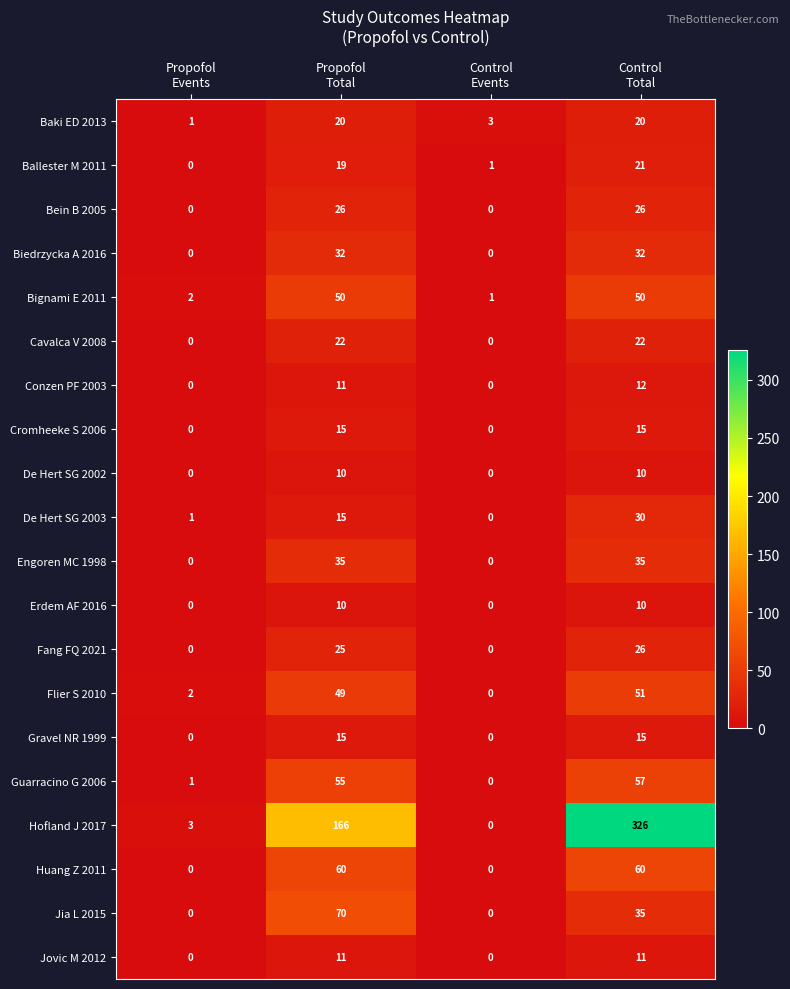

What is the difference between the maximum and minimum values in the Jovic M 2012 series?

11